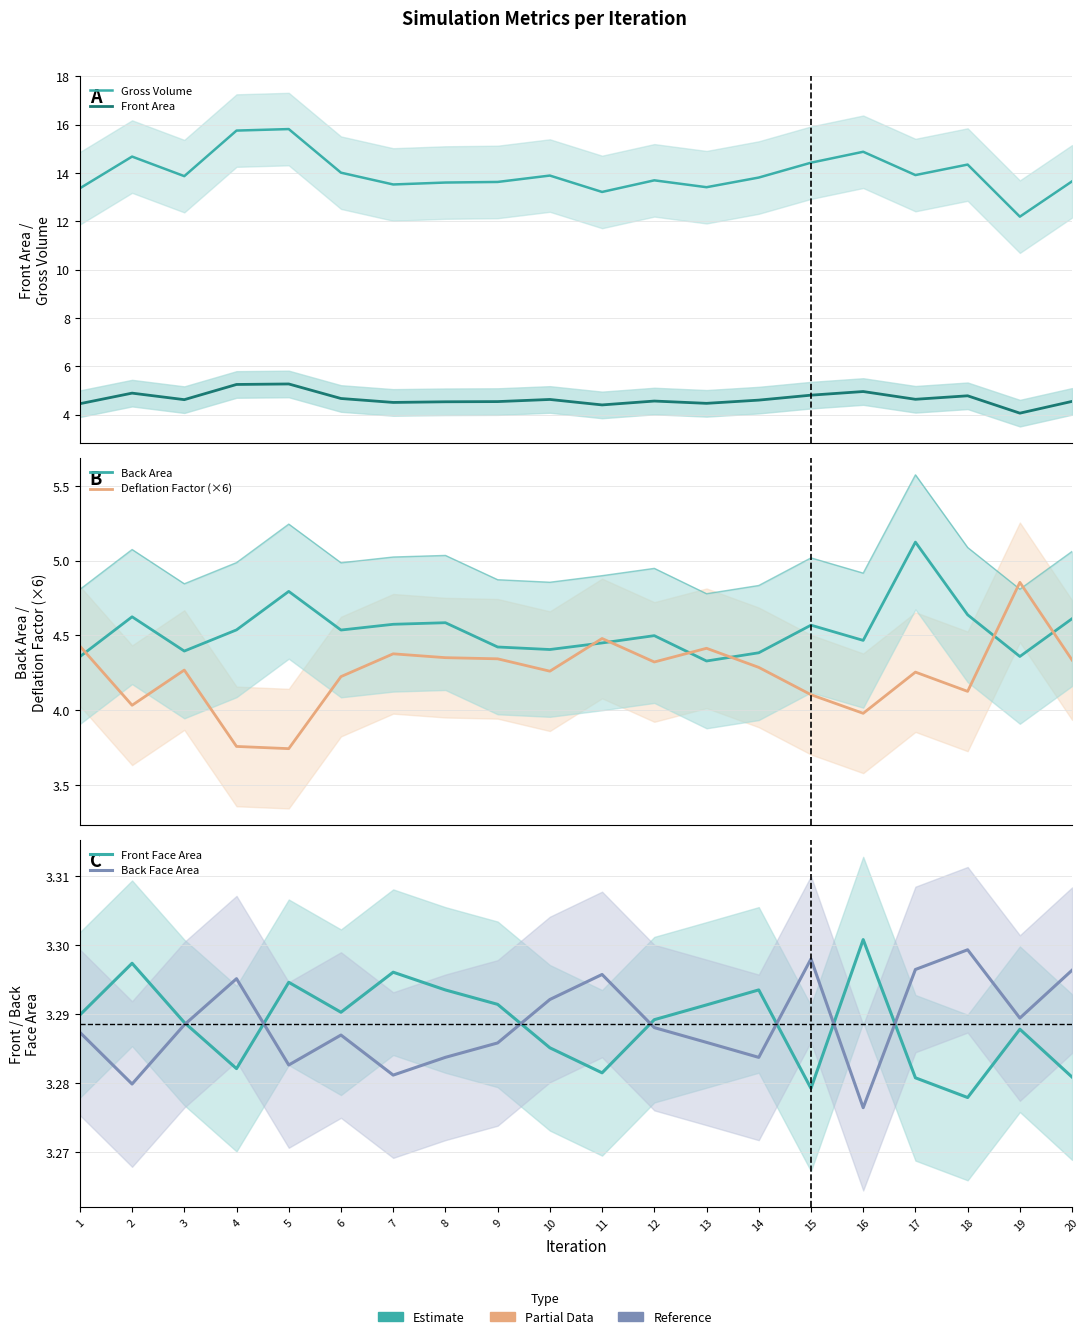

Where is the first local minimum for Front Face Area?

4